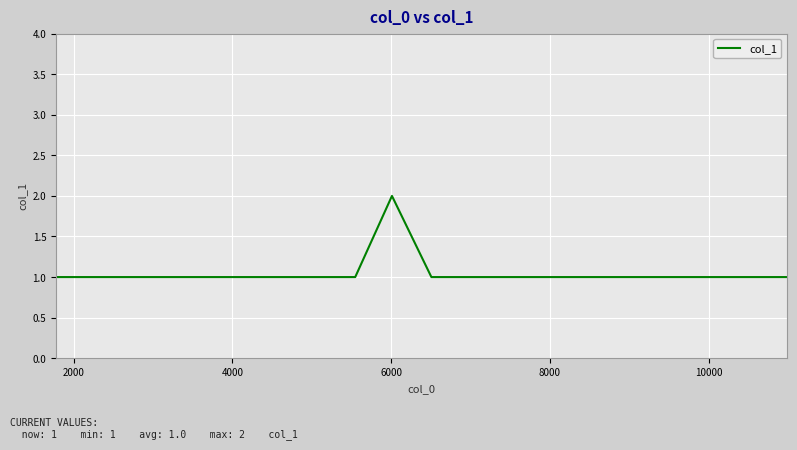

How many lines are shown in the chart?

1